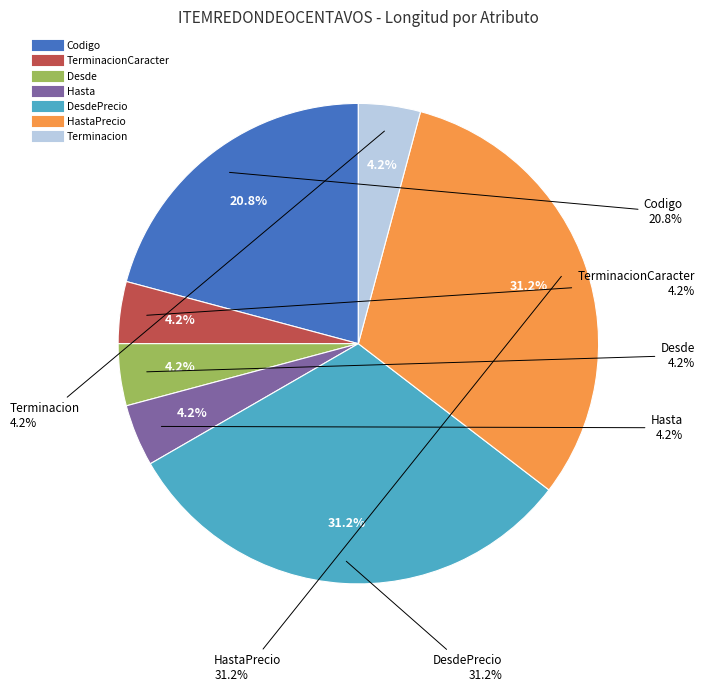

How many segments does this pie chart have?

7